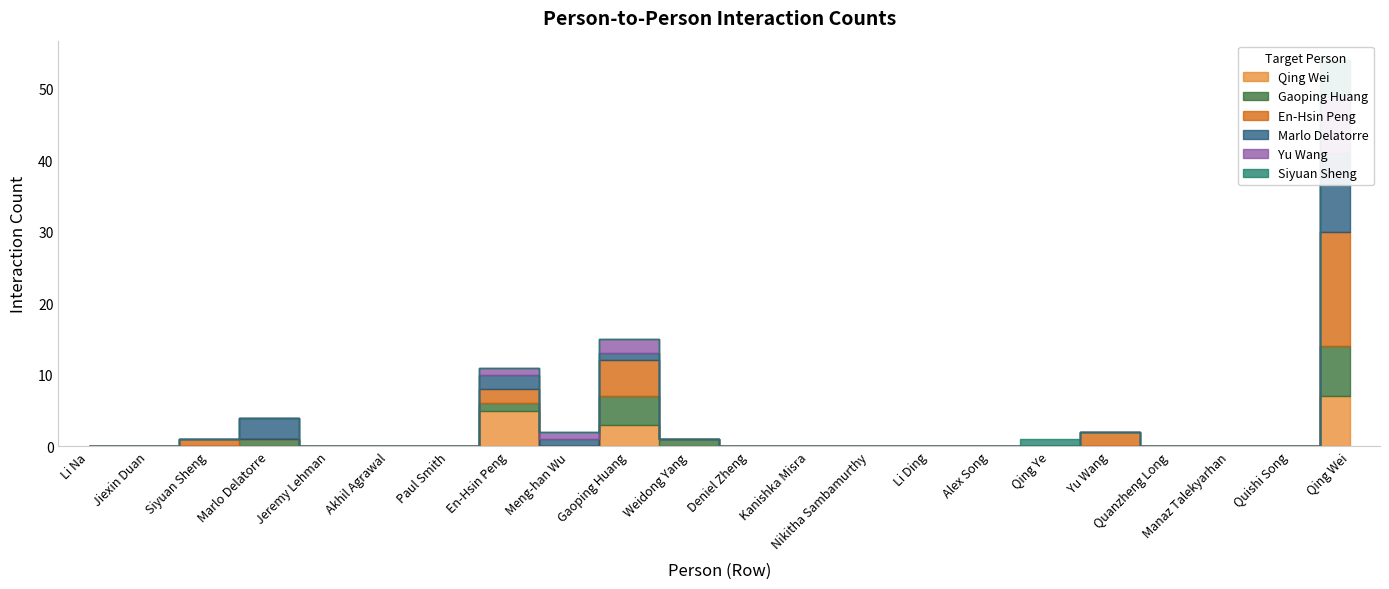

What is the value of the Yu Wang point at the 22nd from the left?

8